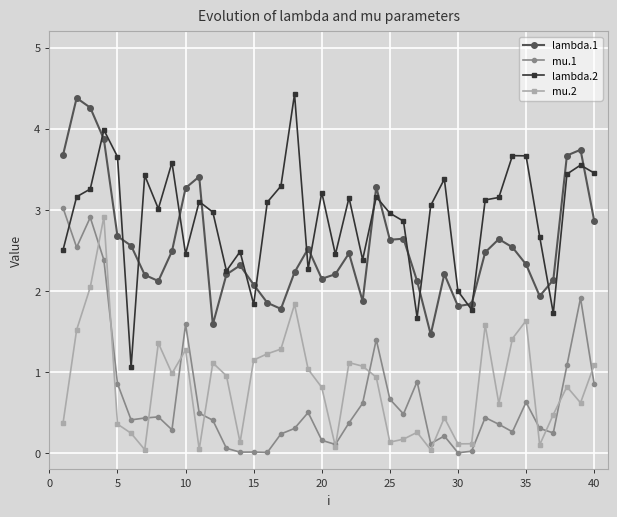

How many lines are shown in the chart?

4